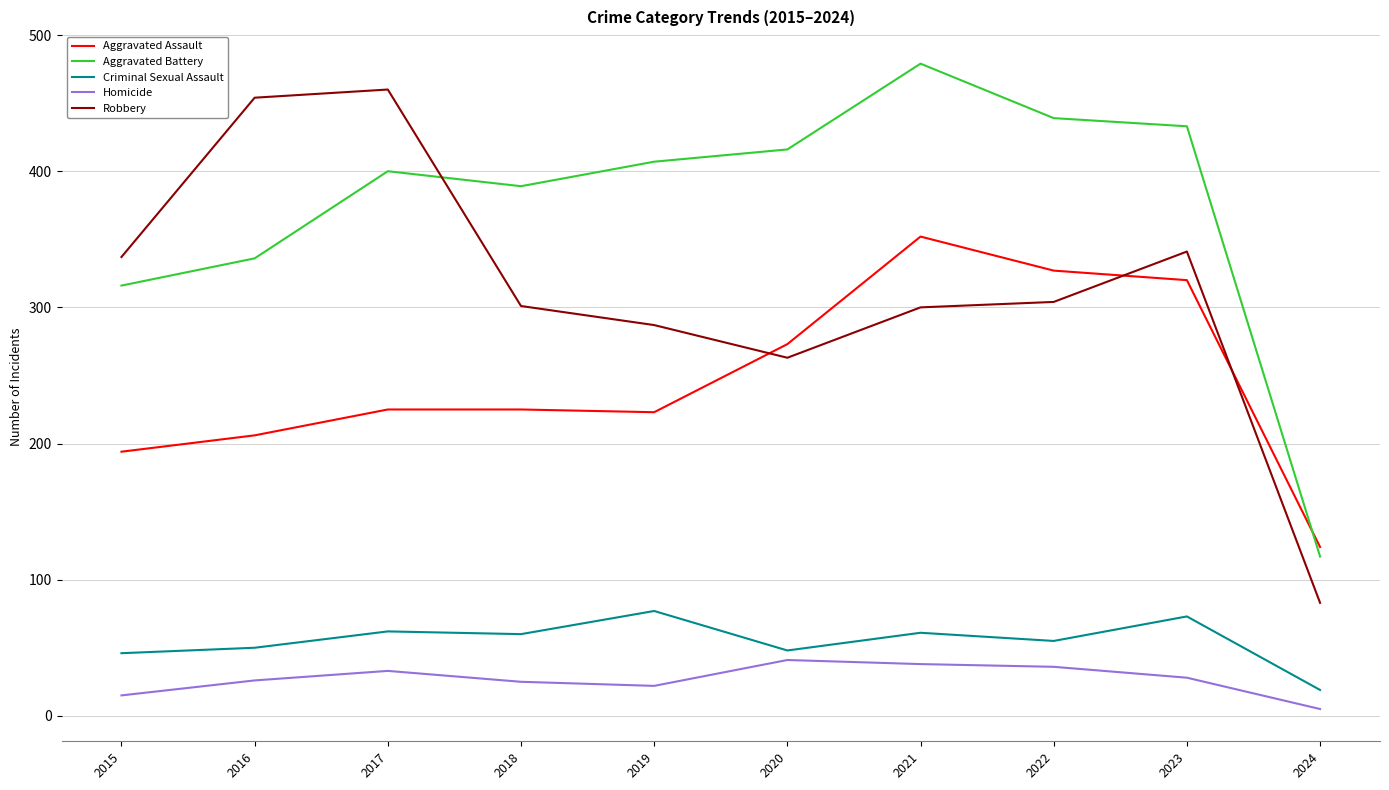

How many times do Robbery and Aggravated Assault cross each other?

3